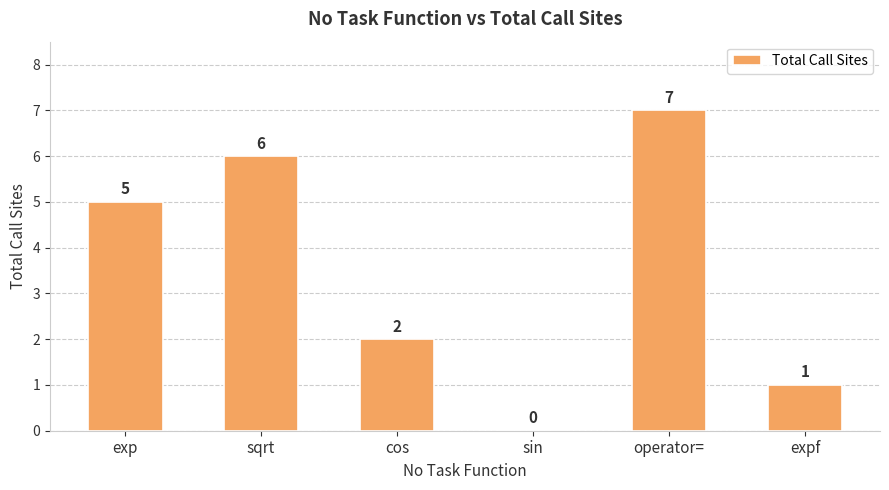

Which category has the highest value across all series?

operator=